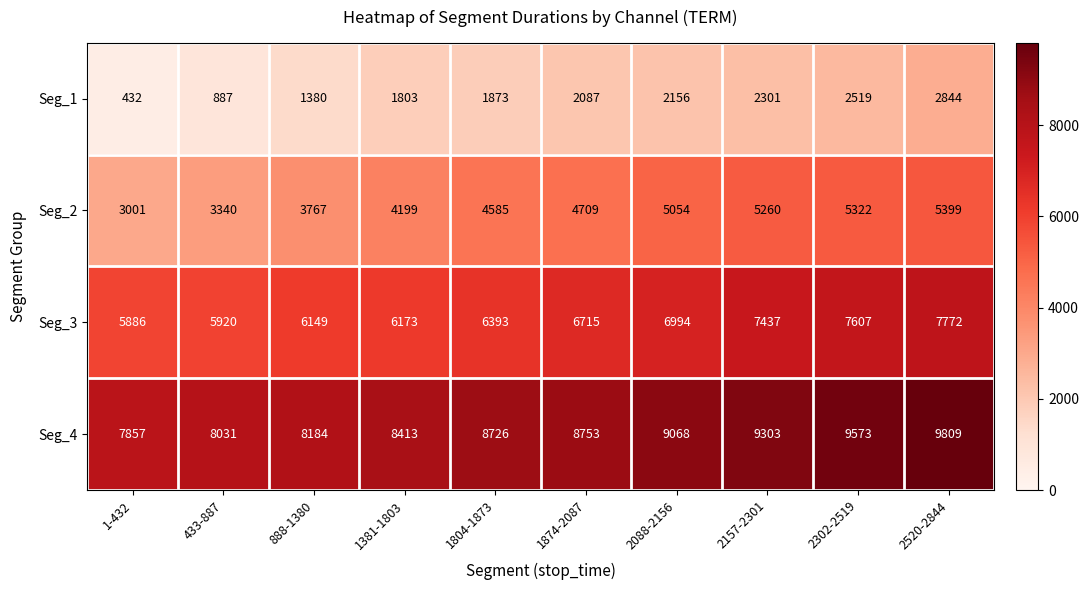

Which series has the widest spread of values?

Seg_1